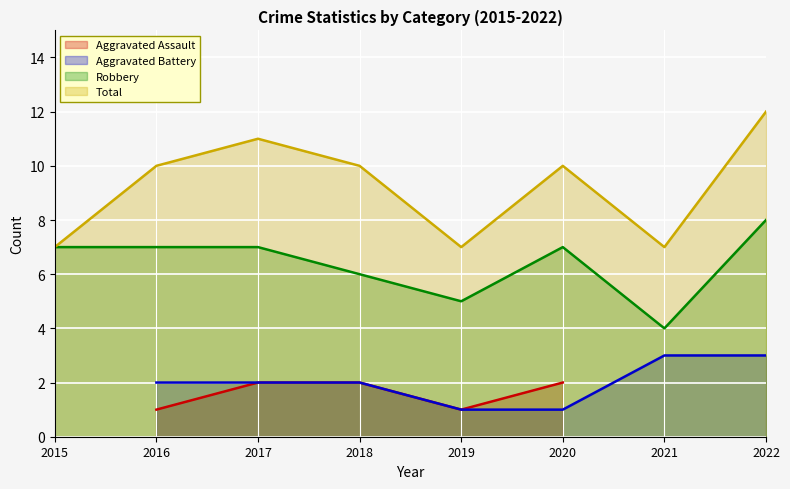

Is the value of Robbery at 2016 greater than the value of Total at 2018?

No